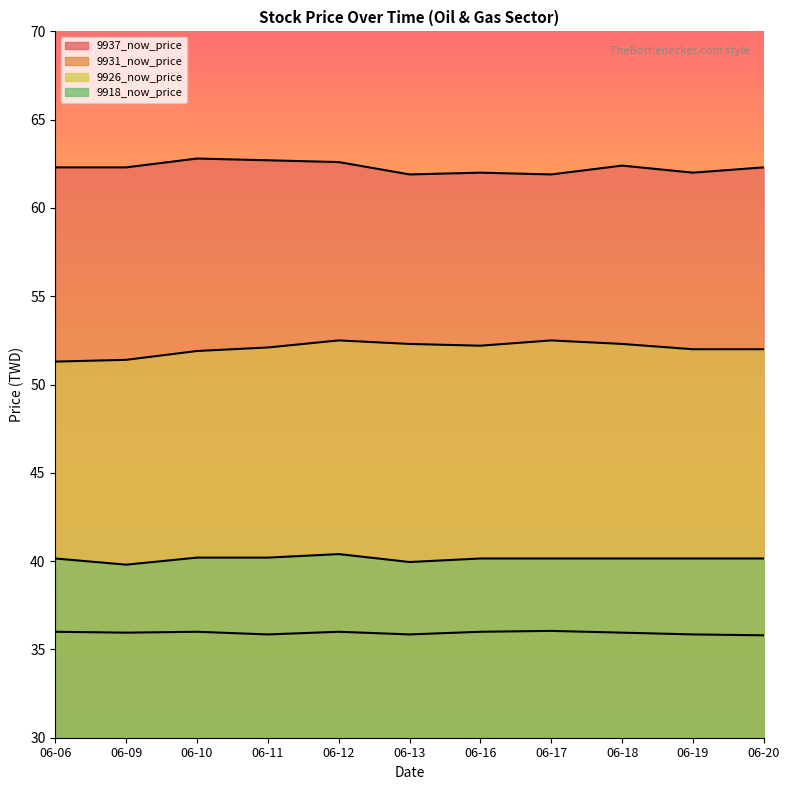

Which has a higher value, 06-16 or 06-12?

06-12